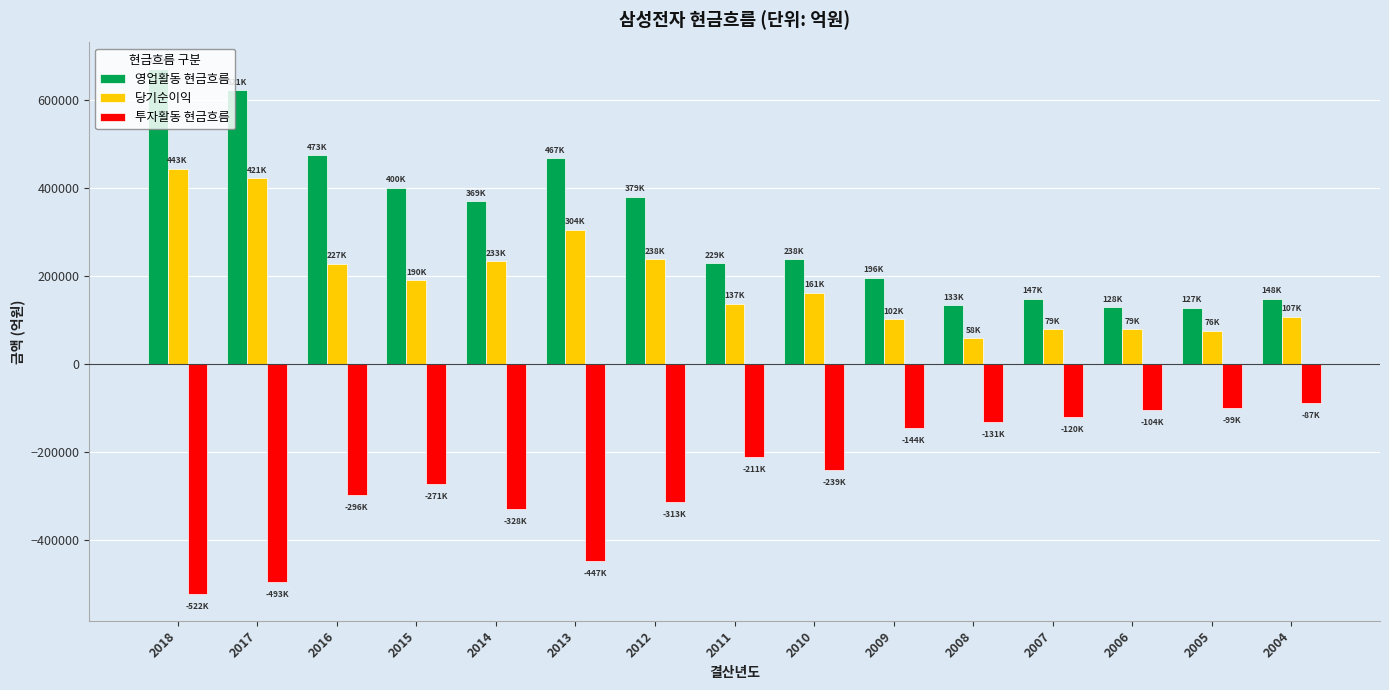

Rank the series at 2009 from lowest to highest value.

투자활동 현금흐름, 당기순이익, 영업활동 현금흐름